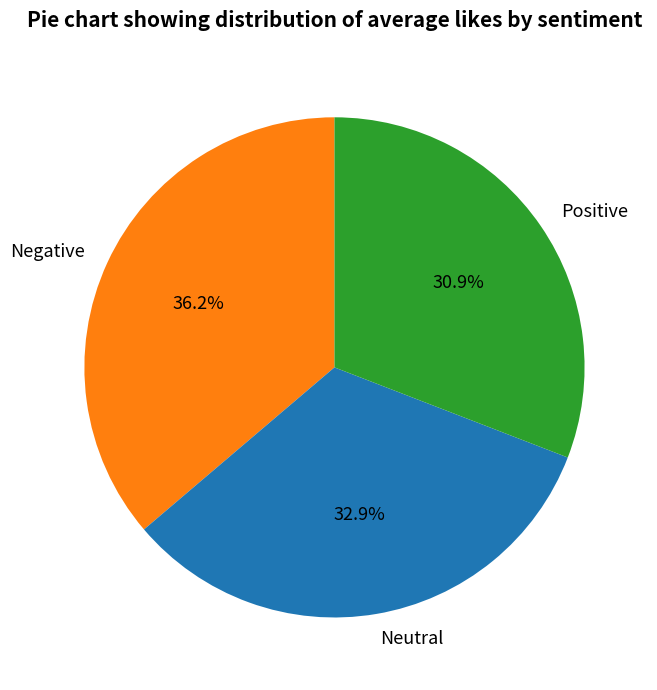

The Positive slice represents 31% of the pie. True or false?

True